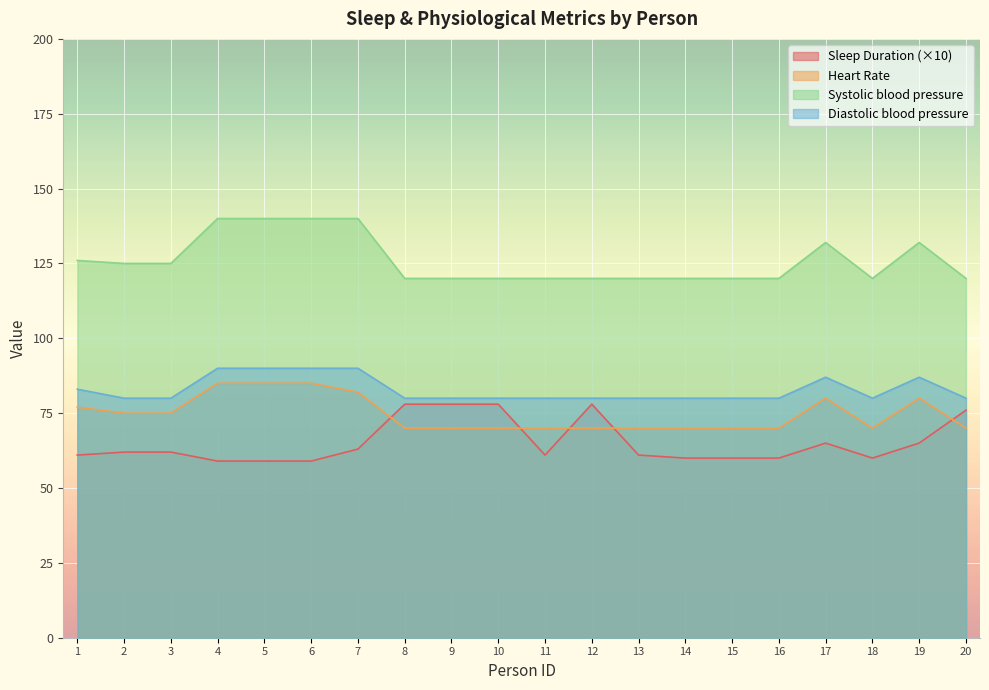

True or false: Diastolic blood pressure and Sleep Duration intersect in this chart.

False